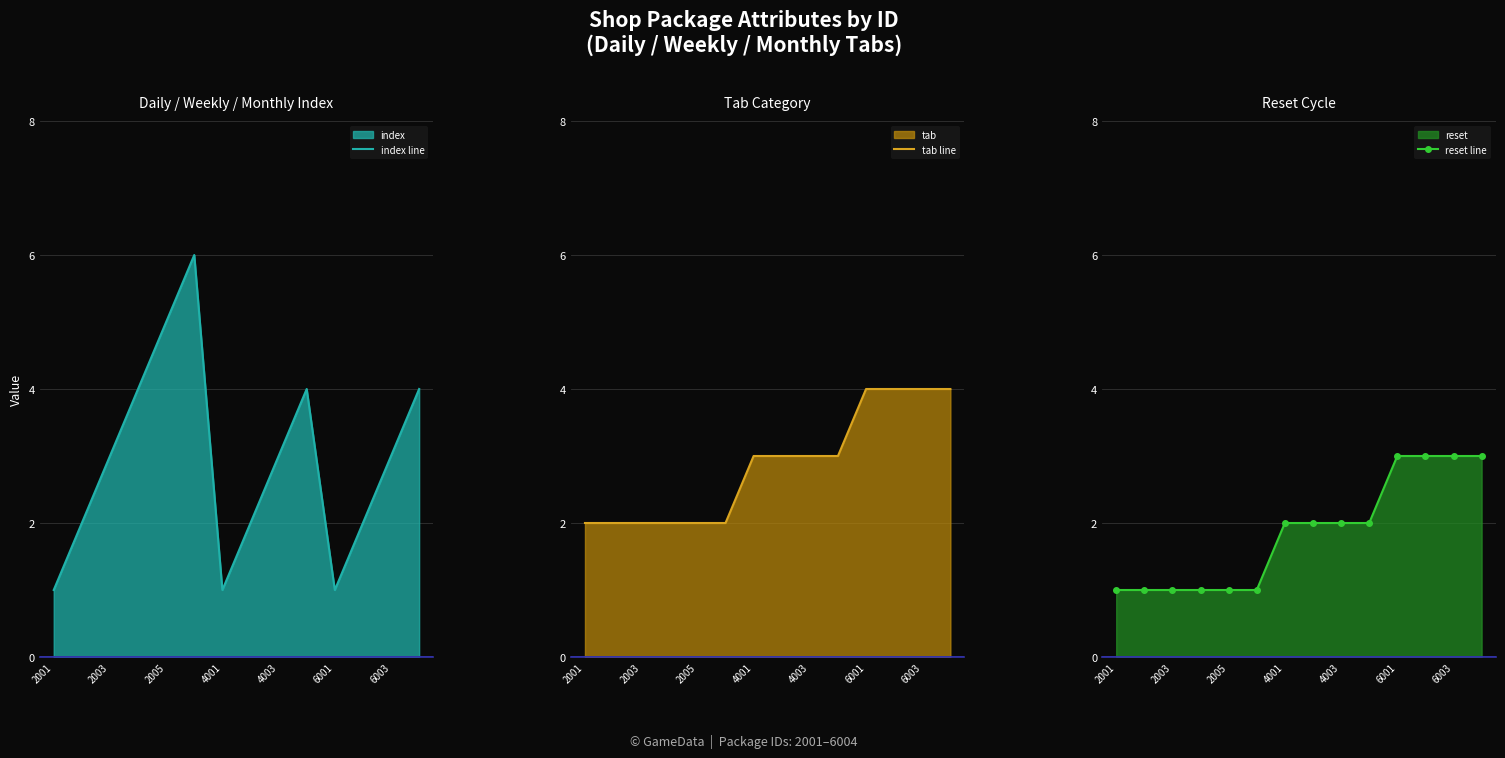

What value does the reset line series have at 6003?

3